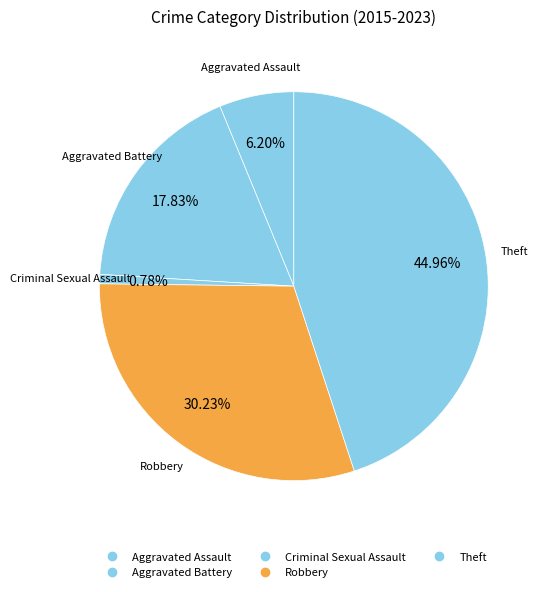

Is it true that Criminal Sexual Assault is 11% of the pie?

False